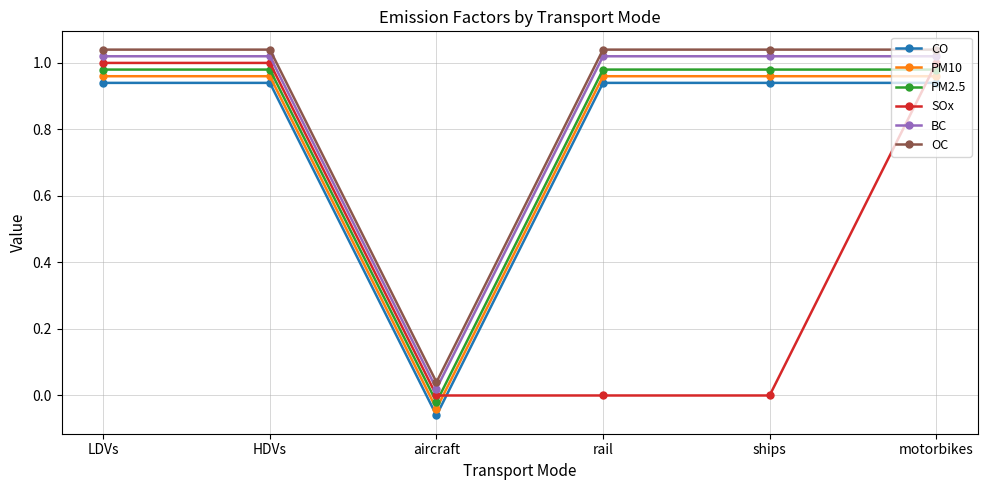

True or false: SOx has more than 2 points higher than both neighbors.

False